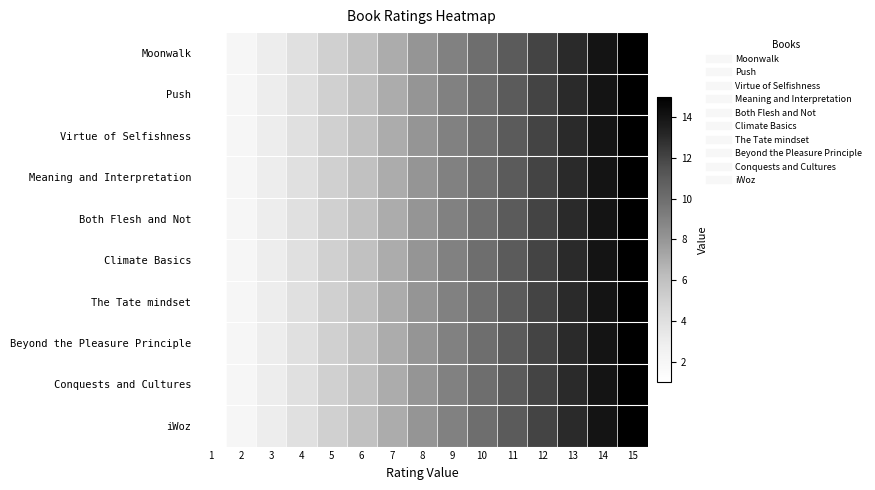

Reading left to right, extract all data points from this chart.

Moonwalk: 1=1	2=2	3=3	4=4	5=5	6=6	7=7	8=8	9=9	10=10	11=11	12=12	13=13	14=14	15=15
Push: 1=1	2=2	3=3	4=4	5=5	6=6	7=7	8=8	9=9	10=10	11=11	12=12	13=13	14=14	15=15
Virtue of Selfishness: 1=1	2=2	3=3	4=4	5=5	6=6	7=7	8=8	9=9	10=10	11=11	12=12	13=13	14=14	15=15
Meaning and Interpretation: 1=1	2=2	3=3	4=4	5=5	6=6	7=7	8=8	9=9	10=10	11=11	12=12	13=13	14=14	15=15
Both Flesh and Not: 1=1	2=2	3=3	4=4	5=5	6=6	7=7	8=8	9=9	10=10	11=11	12=12	13=13	14=14	15=15
Climate Basics: 1=1	2=2	3=3	4=4	5=5	6=6	7=7	8=8	9=9	10=10	11=11	12=12	13=13	14=14	15=15
The Tate mindset: 1=1	2=2	3=3	4=4	5=5	6=6	7=7	8=8	9=9	10=10	11=11	12=12	13=13	14=14	15=15
Beyond the Pleasure Principle: 1=1	2=2	3=3	4=4	5=5	6=6	7=7	8=8	9=9	10=10	11=11	12=12	13=13	14=14	15=15
Conquests and Cultures: 1=1	2=2	3=3	4=4	5=5	6=6	7=7	8=8	9=9	10=10	11=11	12=12	13=13	14=14	15=15
iWoz: 1=1	2=2	3=3	4=4	5=5	6=6	7=7	8=8	9=9	10=10	11=11	12=12	13=13	14=14	15=15